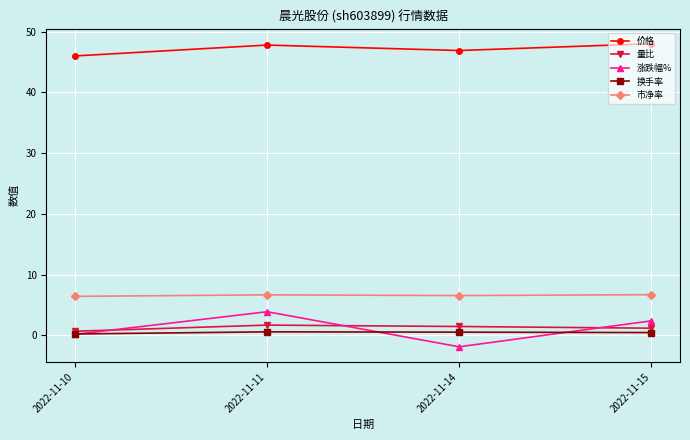

What is the value of the 量比 point at the 2nd from the left?

1.7